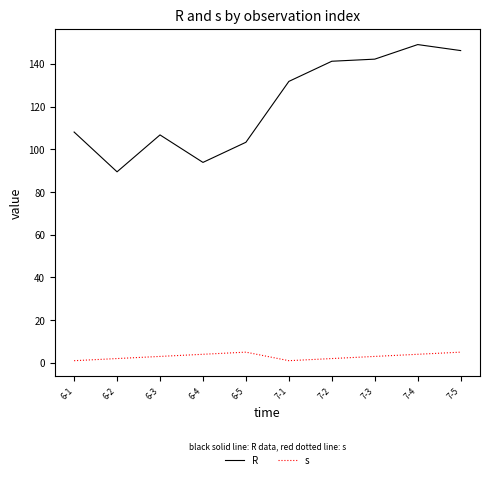

Is it true that R equals 146.5 at 6-4?

False